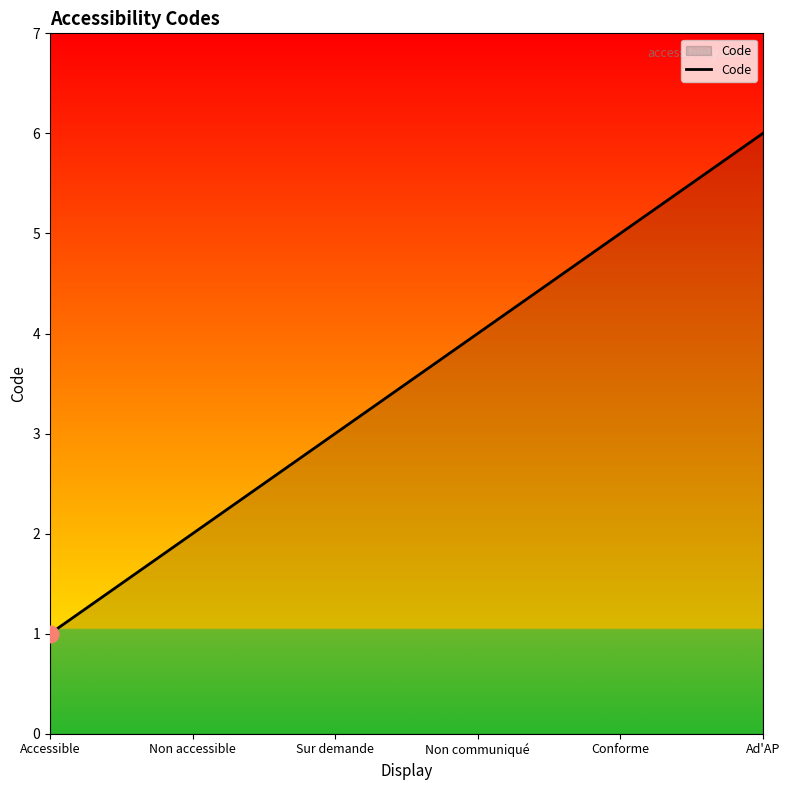

Count the number of categories in the chart.

6